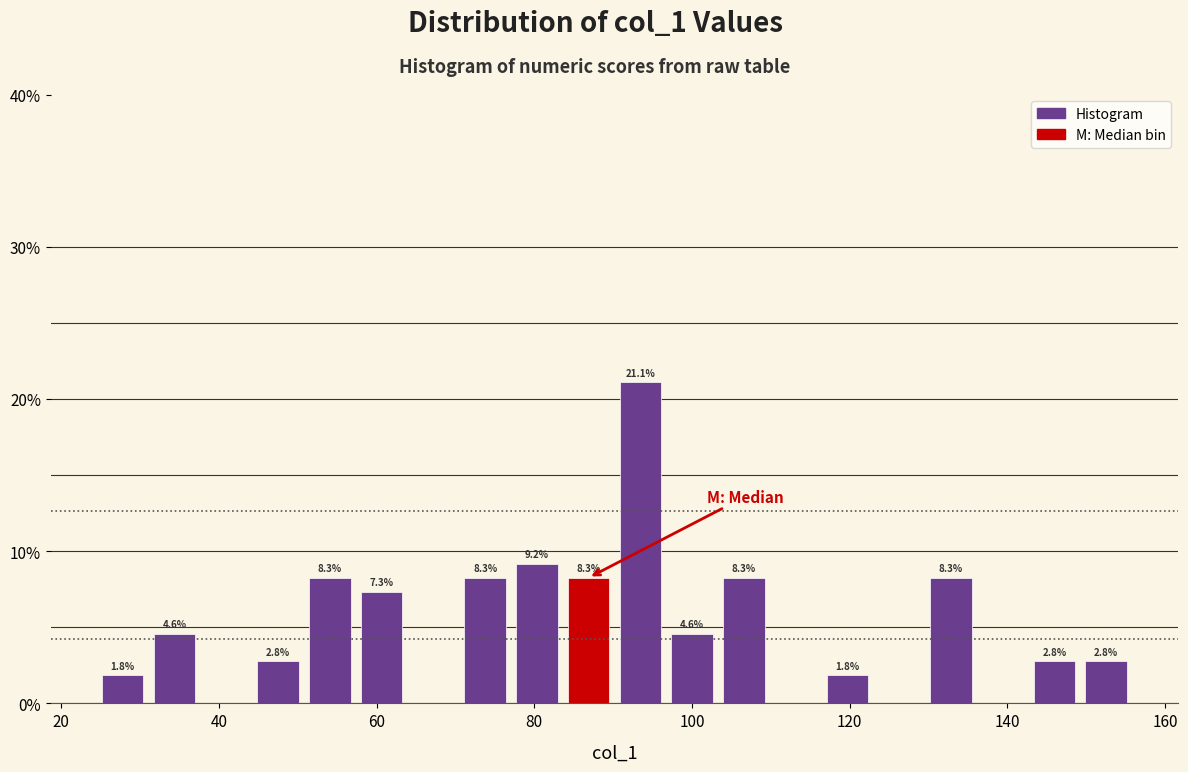

Read against the x-axis, roughly where is the centre of the tallest bar?

94